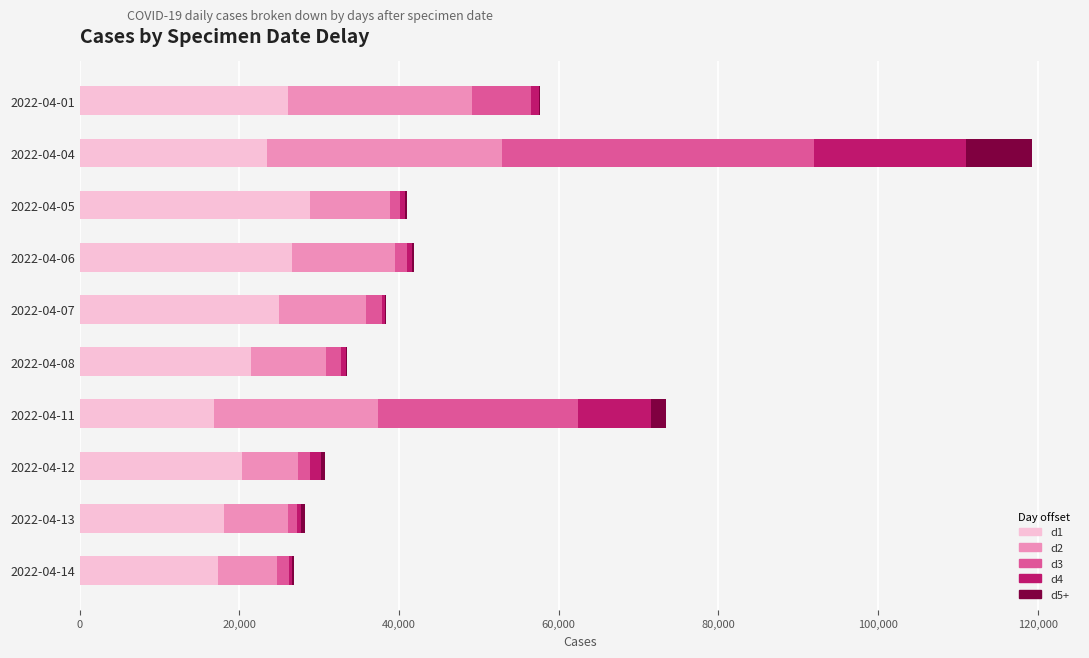

At which category is the sum across all series the highest?

2022-04-04